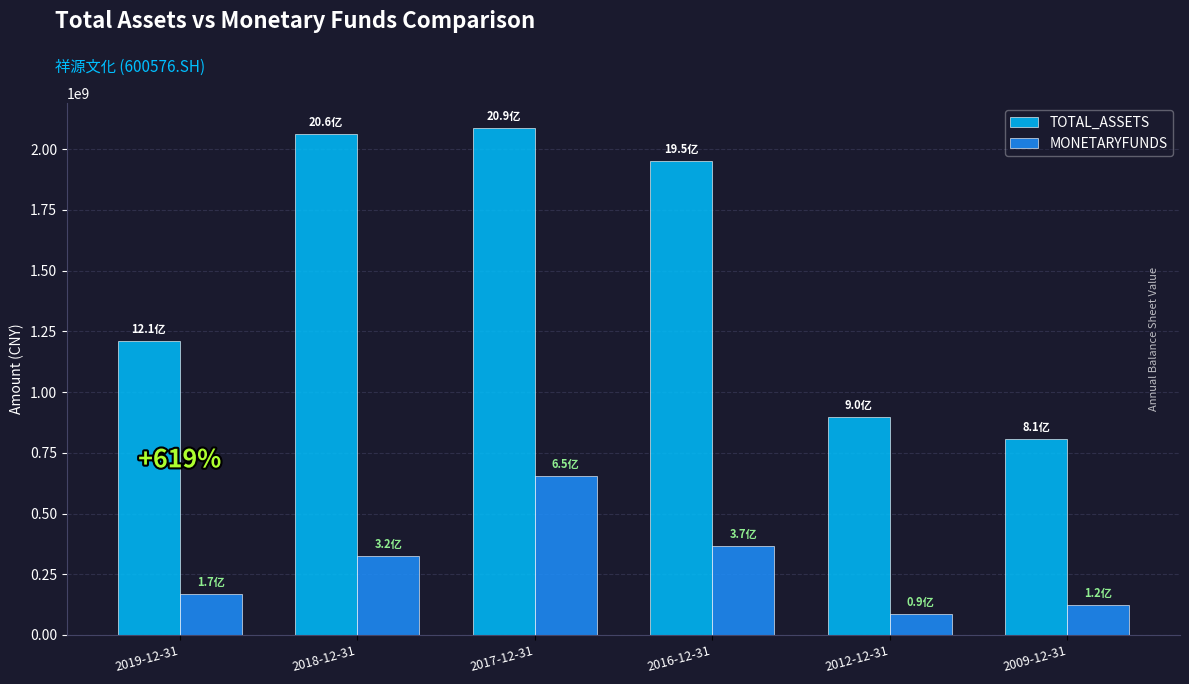

How many data points in TOTAL_ASSETS are less than 1952213081?

3